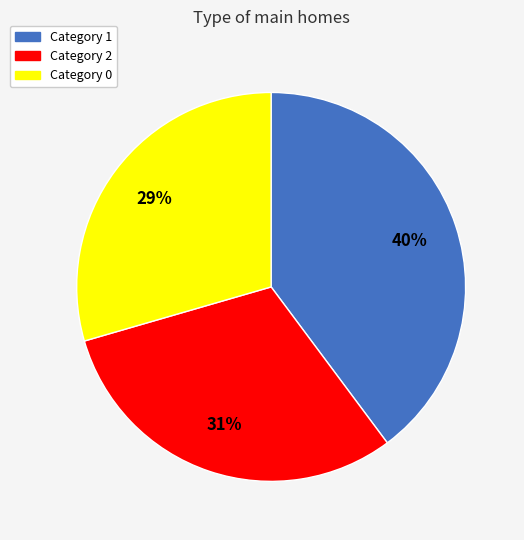

To the nearest percent, what is the average slice percentage?

33%